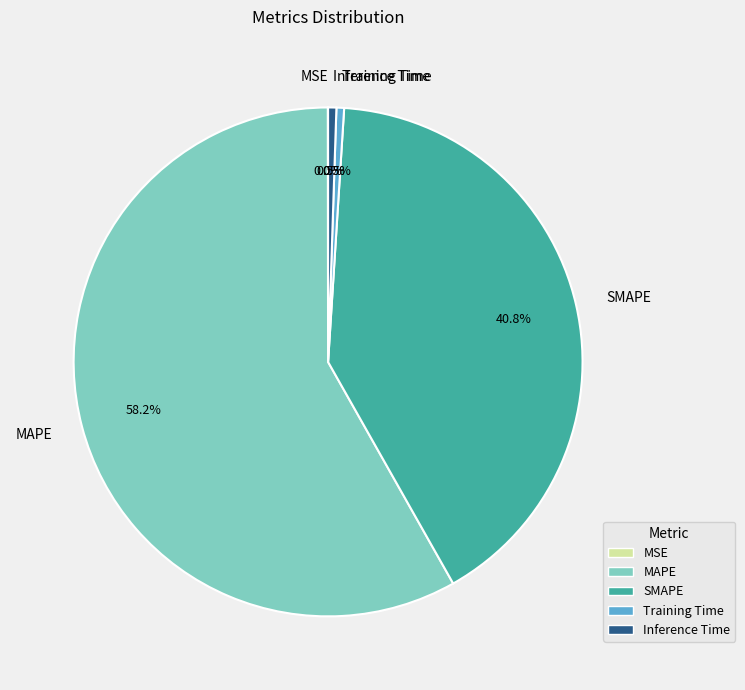

To the nearest percent, what is the difference between the largest and smallest slice percentages?

58%